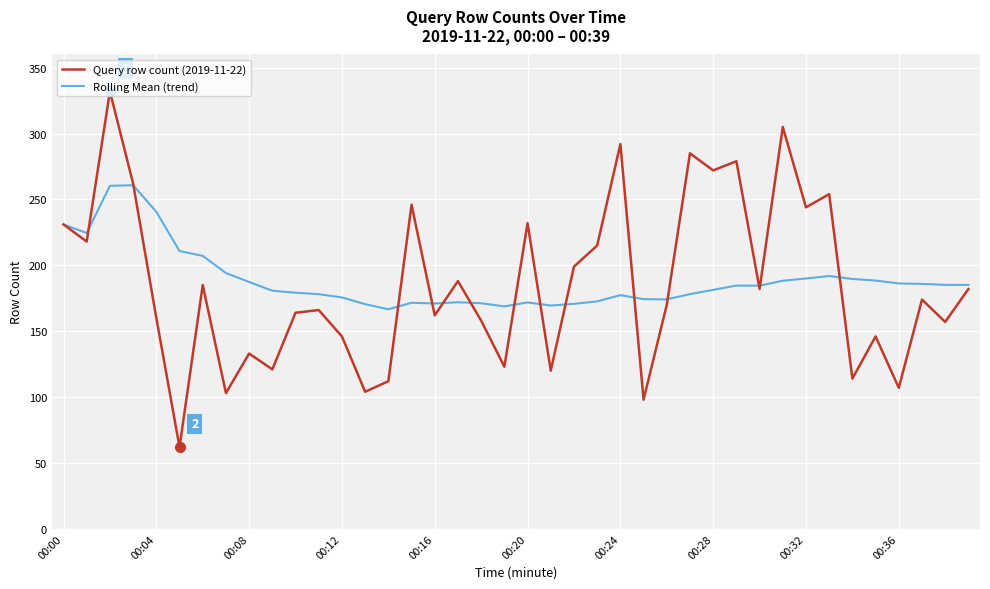

Which series has the largest range (max minus min)?

Query row count (2019-11-22)